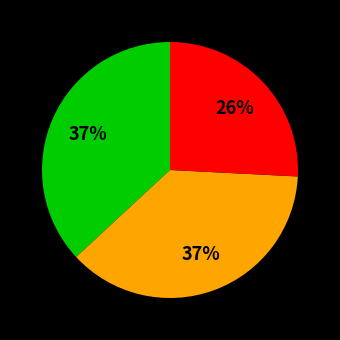

How many segments does this pie chart have?

3